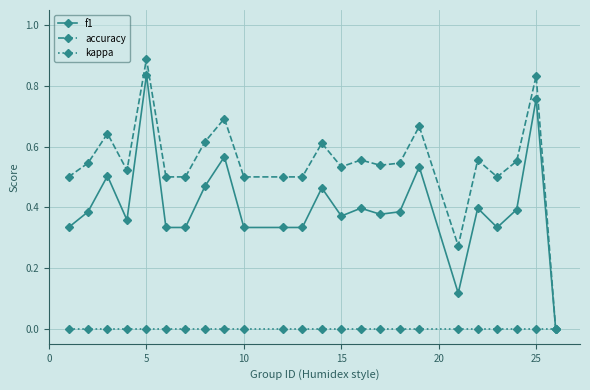

Which series has the largest total across all categories?

accuracy